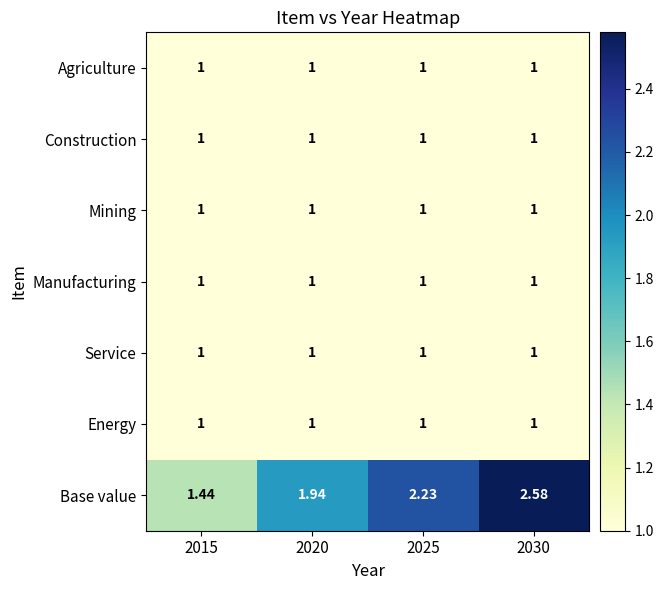

Which series has the widest spread of values?

Base value